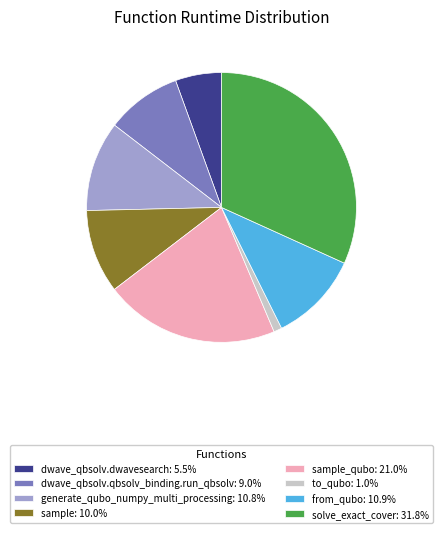

What is the ratio of the value at dwave_qbsolv.dwavesearch: 5.5% to the value at sample_qubo: 21.0%?

0.3